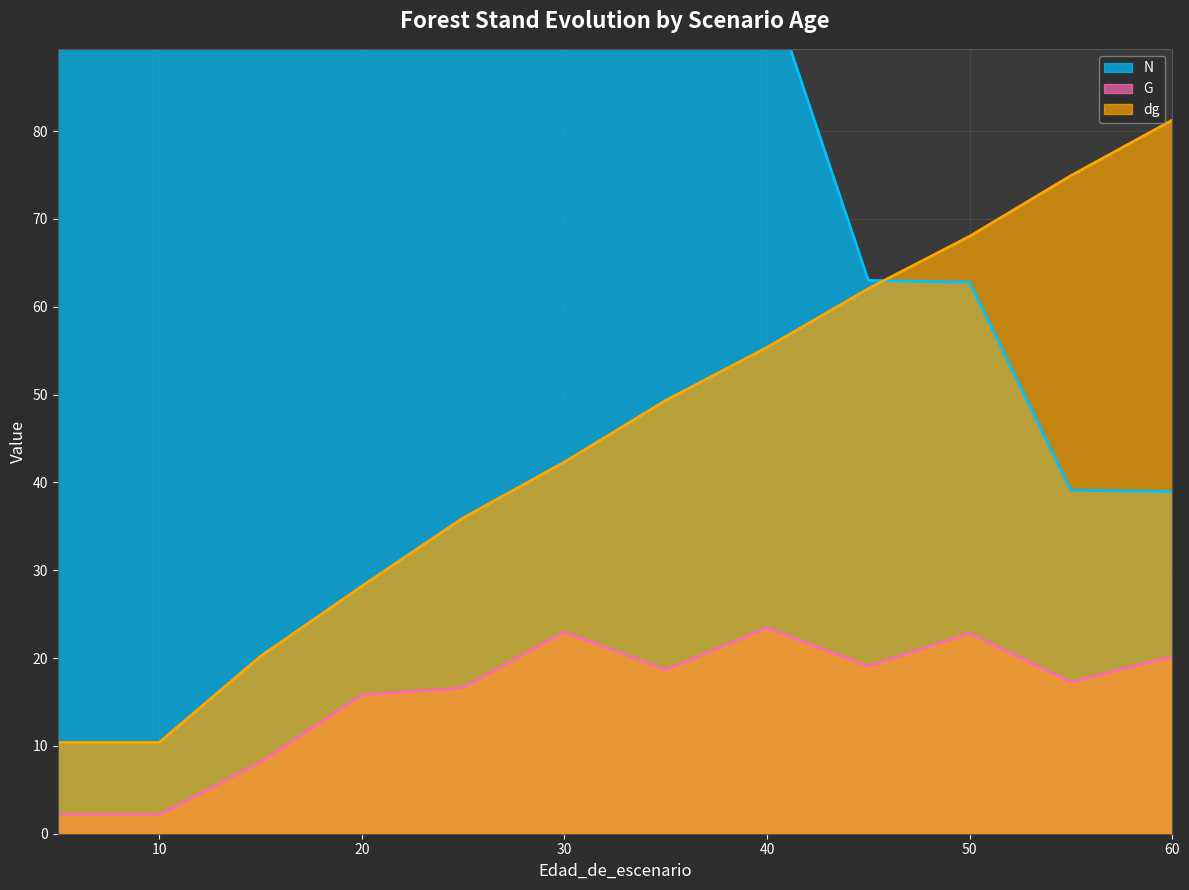

What is the difference between the maximum and minimum values in the N series?

215.7